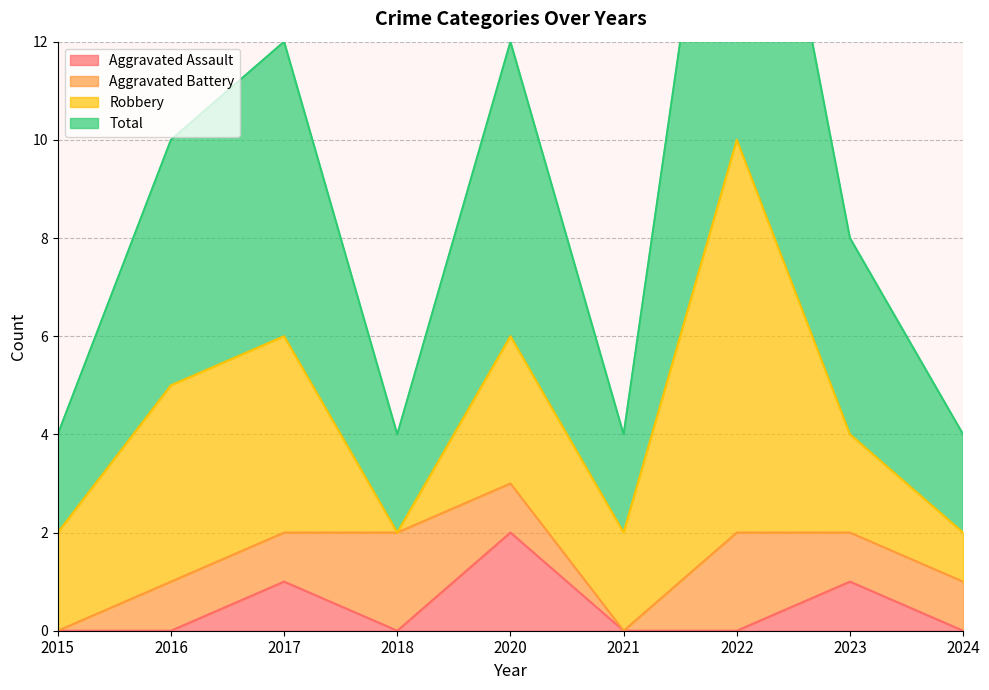

In Total, how many points are lower than both neighbors (excluding endpoints)?

2